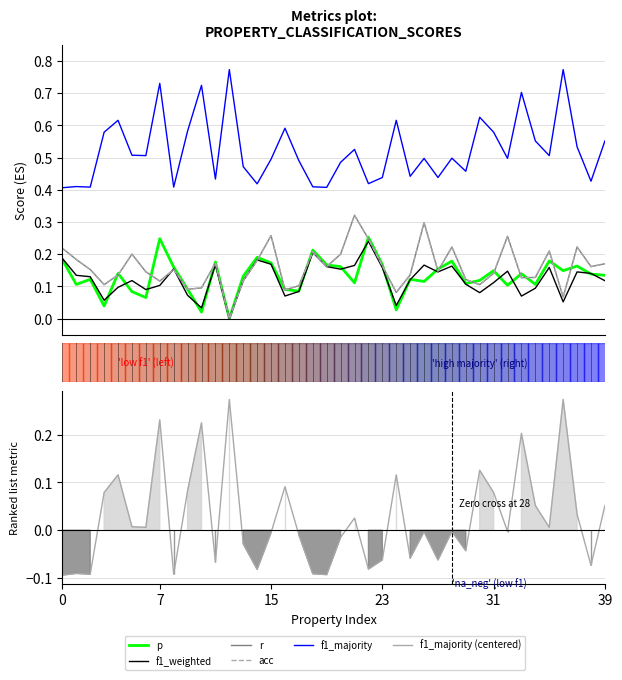

What is the label of the 38th point from the left?

37